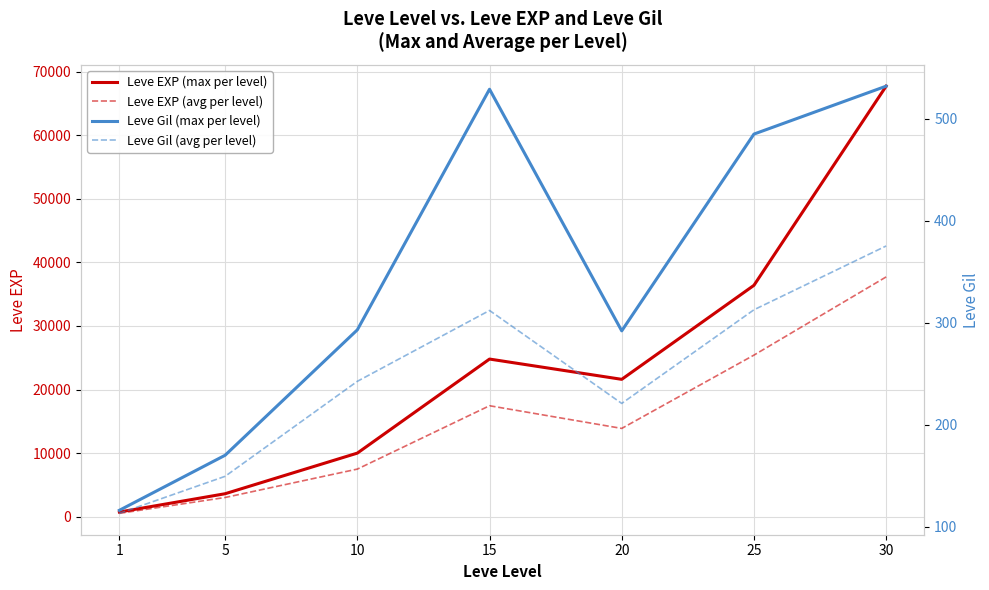

Reading left to right, what are all the values shown in this chart?

Leve EXP (max per level): 1=720.0	5=3600.0	10=9990.0	15=24790.0	20=21600.0	25=36390.0	30=67730.0
Leve EXP (avg per level): 1=510.2	5=3008.3	10=7475.0	15=17445.0	20=13876.7	25=25410.0	30=37715.0
Leve Gil (max per level): 1=116.0	5=170.0	10=293.0	15=529.0	20=292.0	25=485.0	30=532.0
Leve Gil (avg per level): 1=113.0	5=149.3	10=242.5	15=312.0	20=220.8	25=312.7	30=375.2